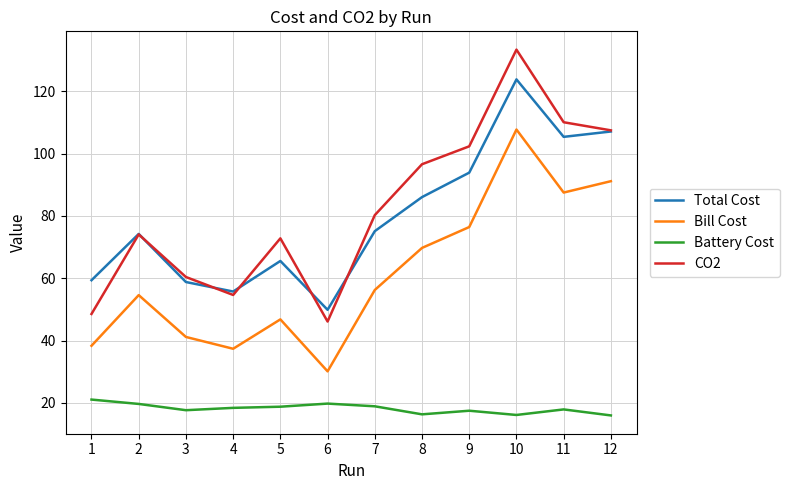

What is the lowest value of the Bill Cost series?

30.1